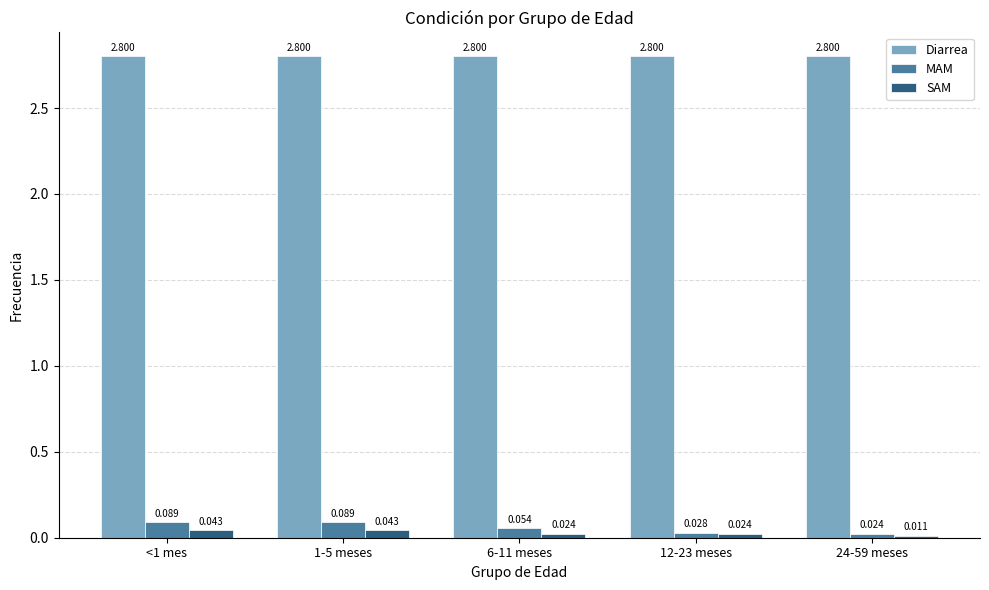

What is the total value across all series at 6-11 meses?

2.9